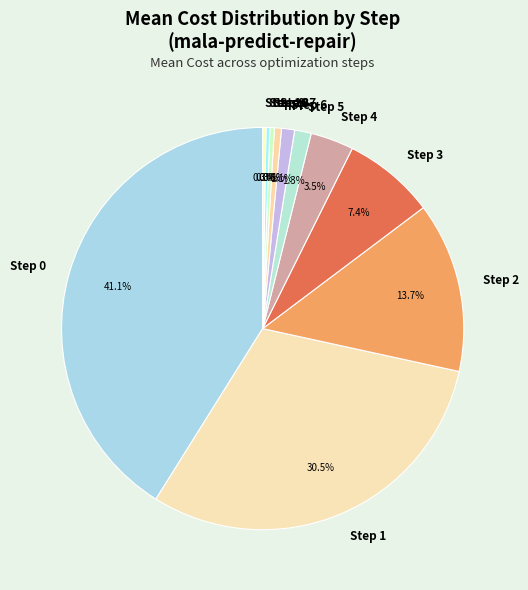

Is it true that Step 8 is 8% of the pie?

False